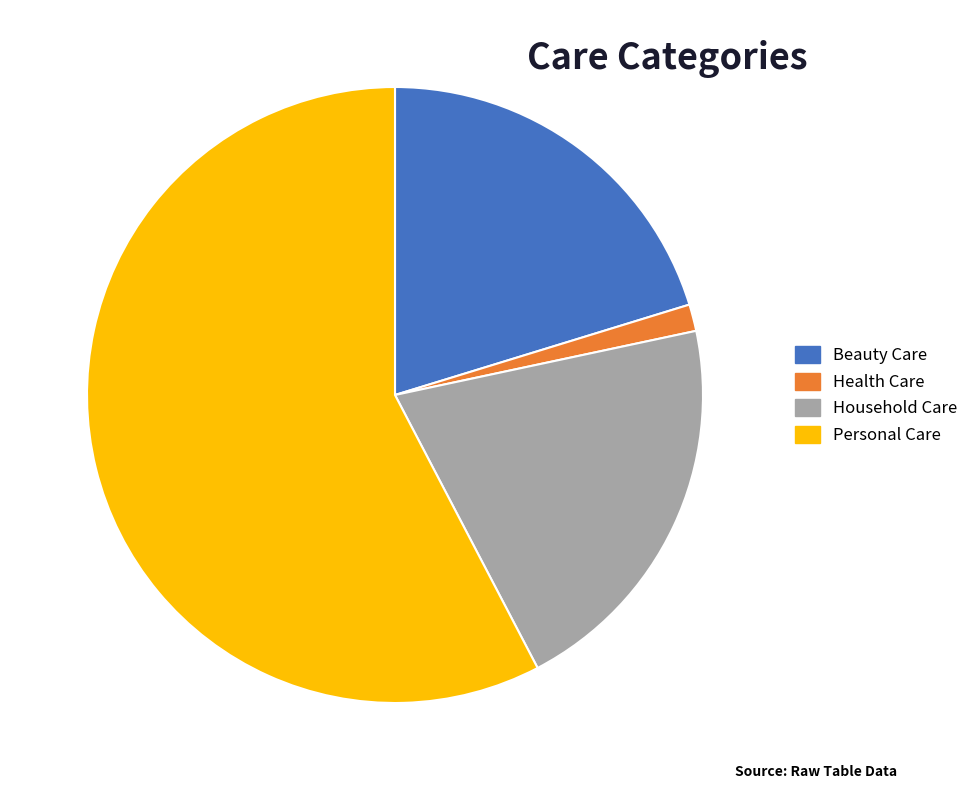

What is the largest slice in the pie chart?

Personal Care